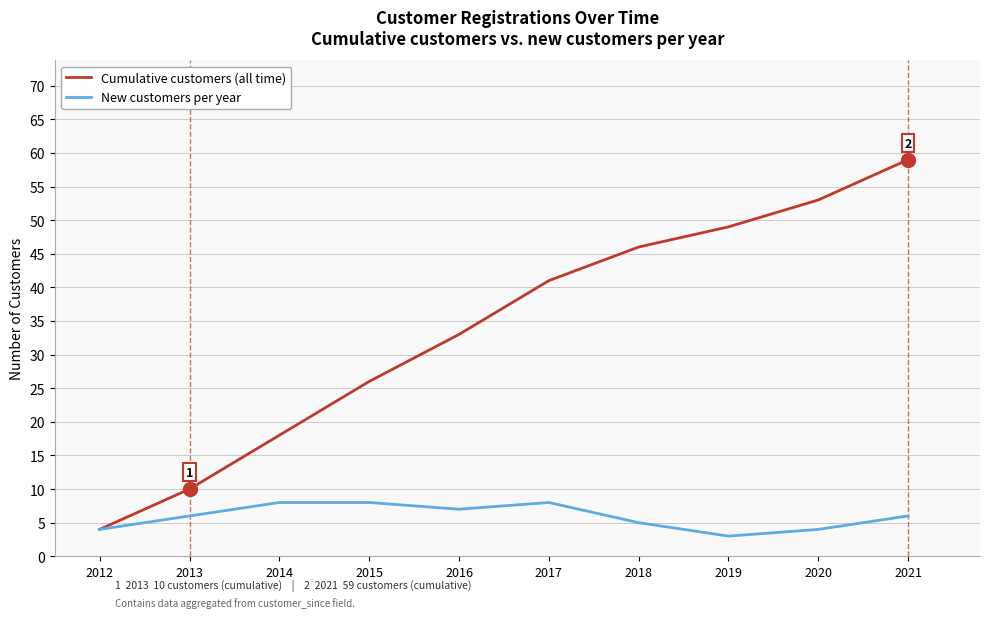

What is the sum of all New customers per year values?

59